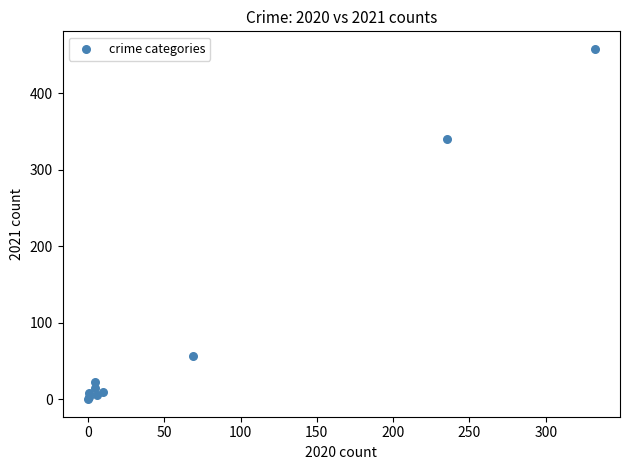

What Y value in the scatter plot is closest to 229?

340